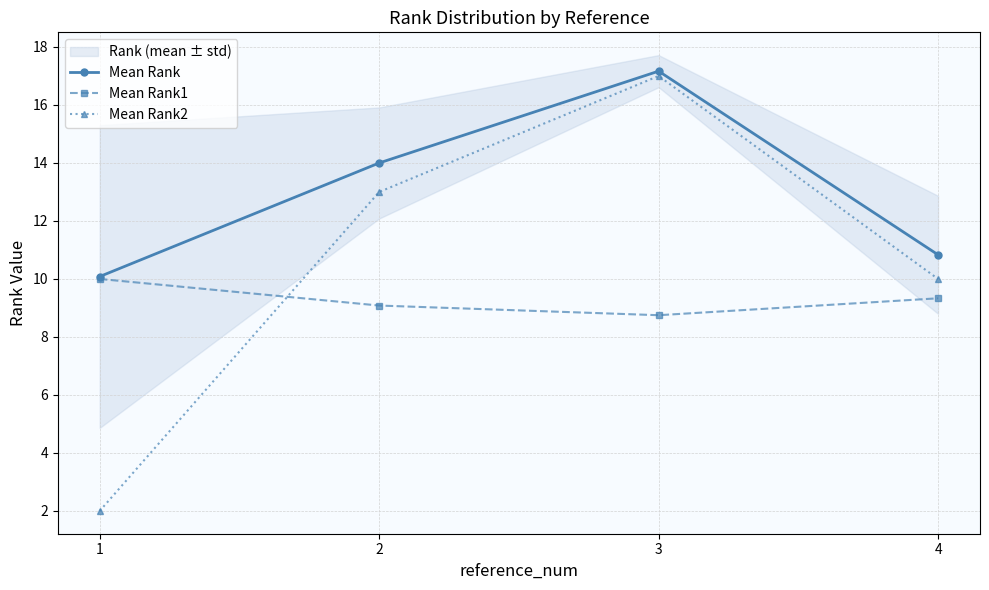

What is the sum of the Mean Rank values at 3 and 4?

28.0